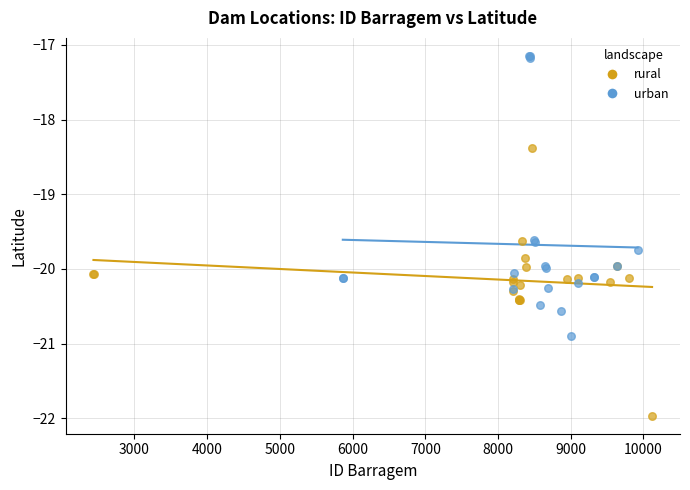

Which series reaches the minimum Y coordinate?

rural